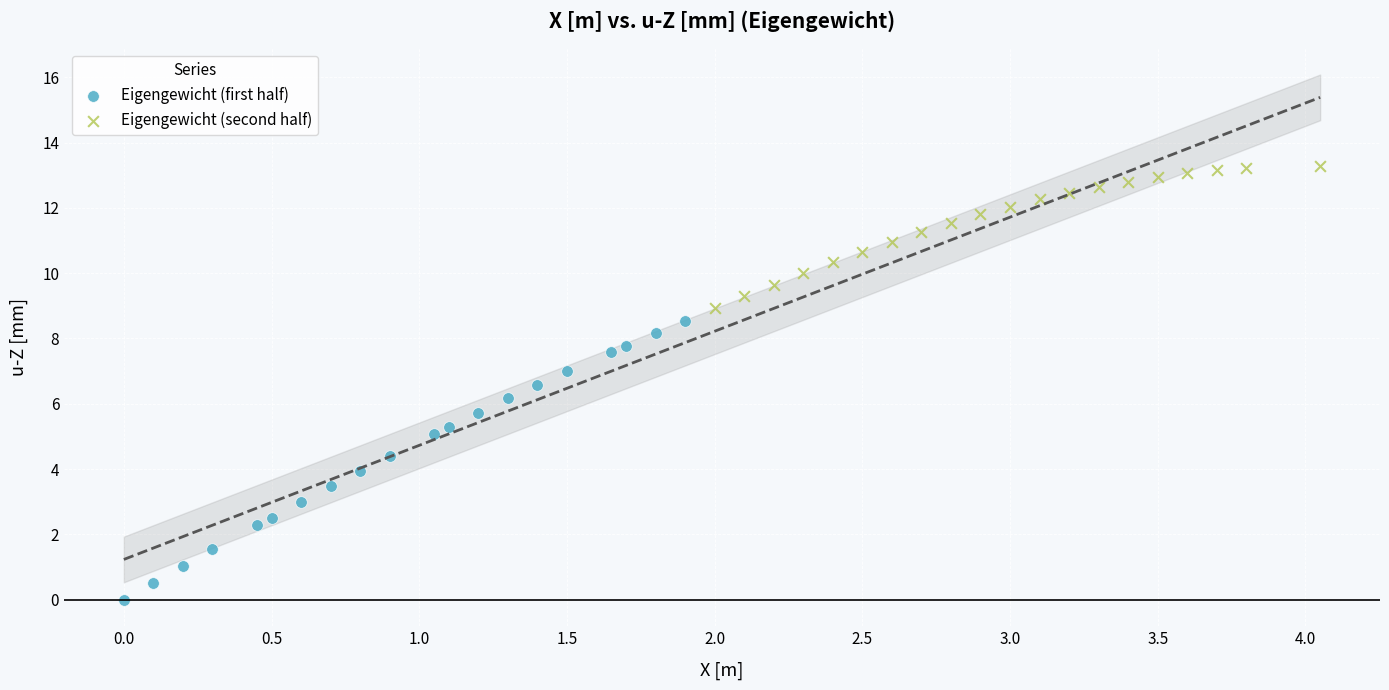

Which series has the largest Y range (max minus min)?

Eigengewicht (first half)